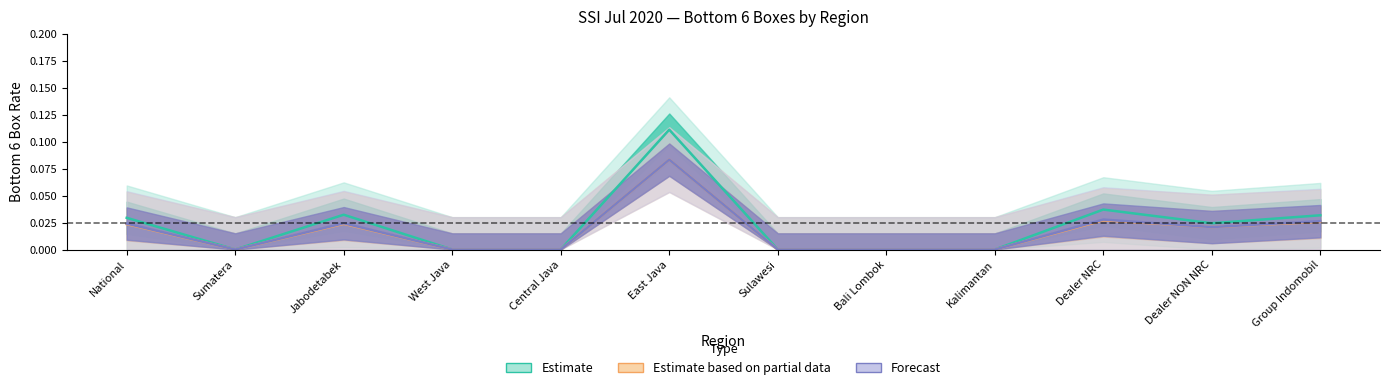

True or false: Estimate based on partial data and Estimate cross at least once.

False